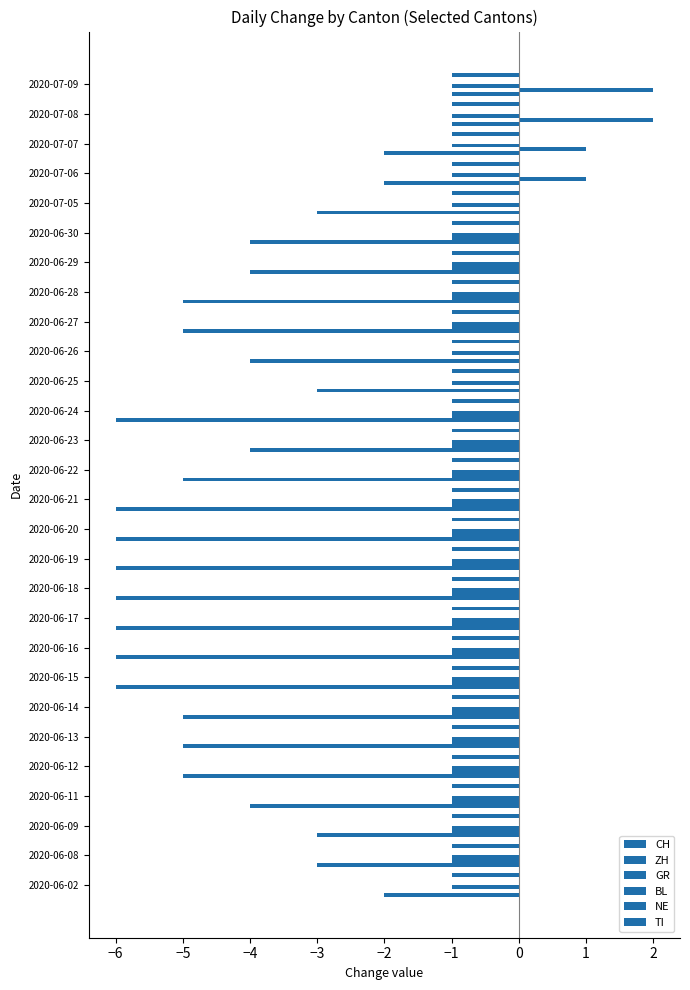

True or false: ZH has a value of 2.9 at 2020-07-08.

False